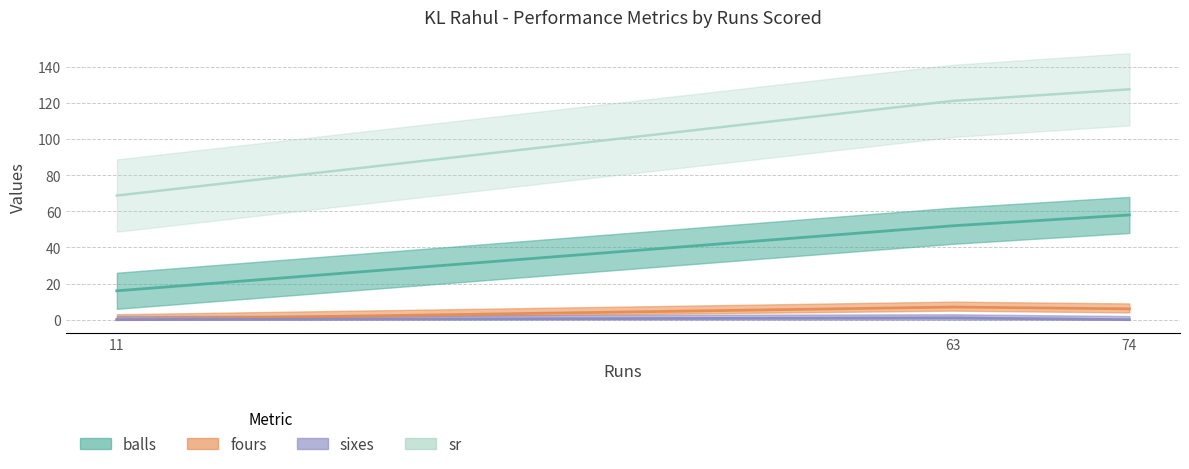

Reading left to right, list all the values displayed in this chart.

balls: 11=16.0	63=52.0	74=58.0
fours: 11=0.0	63=7.0	74=6.0
sixes: 11=0.0	63=1.0	74=0.0
sr: 11=68.8	63=121.2	74=127.6